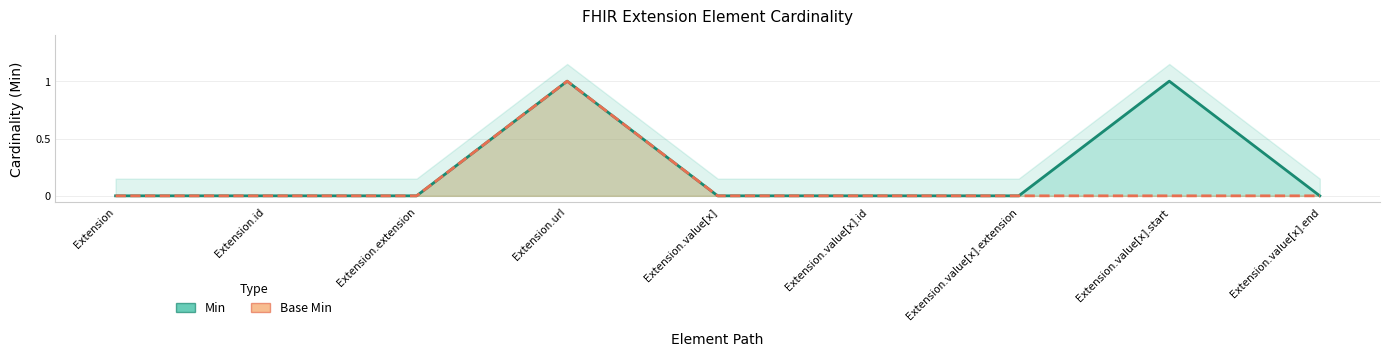

What are all the series names shown in the legend?

Min, Base Min